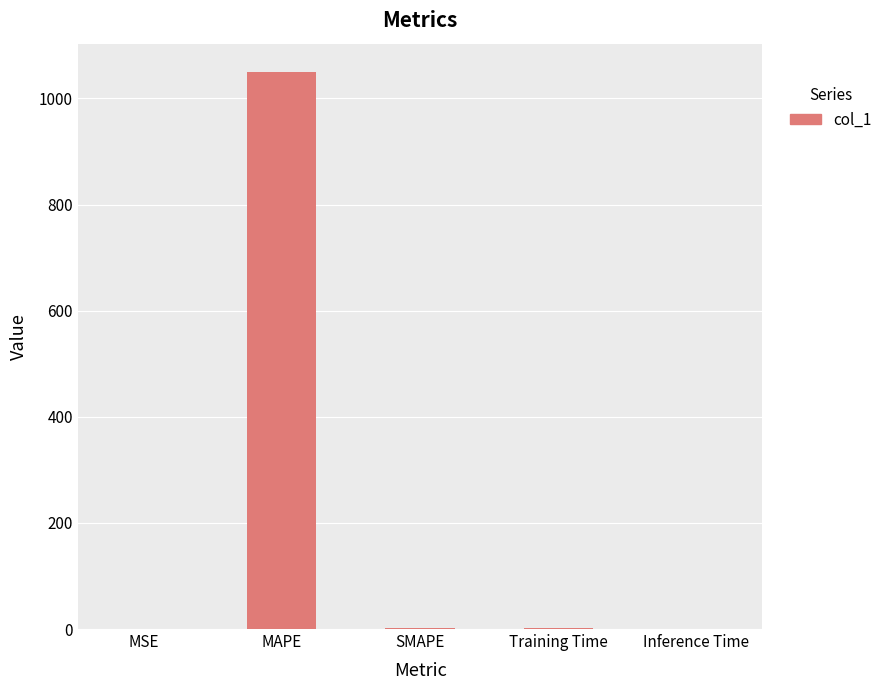

Is it true that the value at MAPE is 1409.4?

False